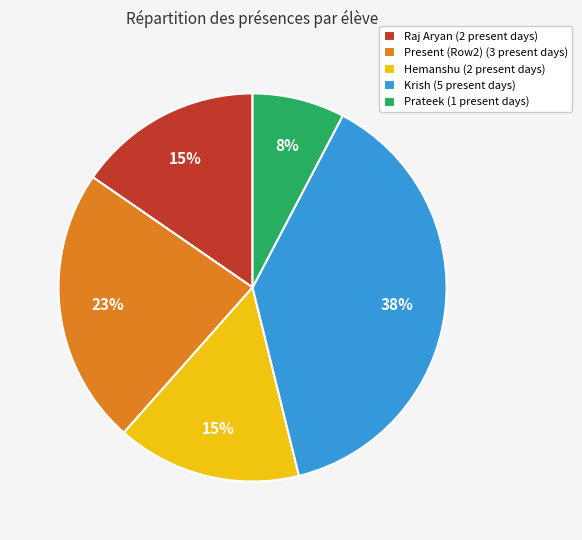

True or false: Present accounts for 41% of the total.

False